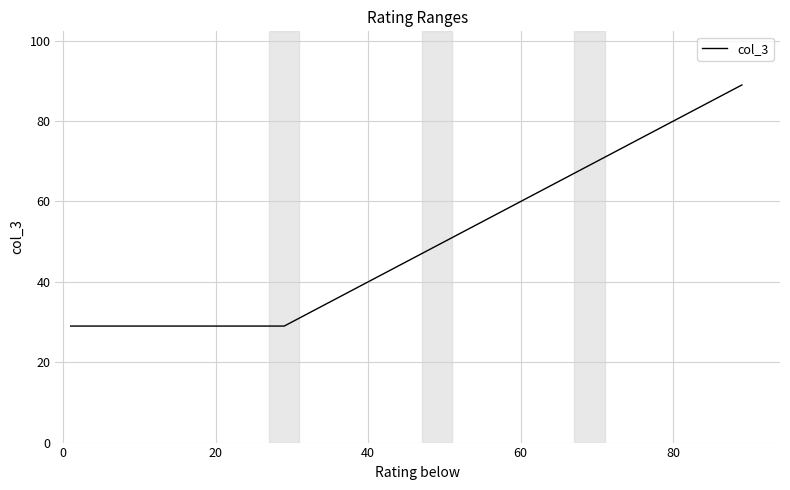

True or false: there are more than 2 points higher than both neighbors.

False